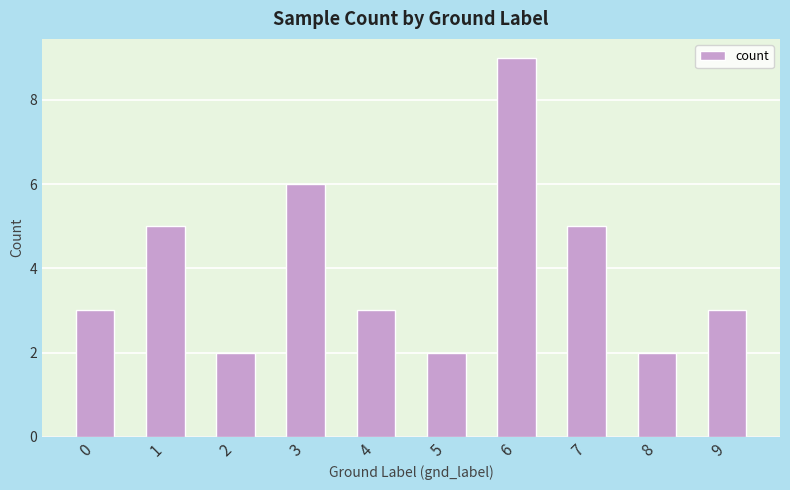

What is the sum of the values at 2 and 7?

7